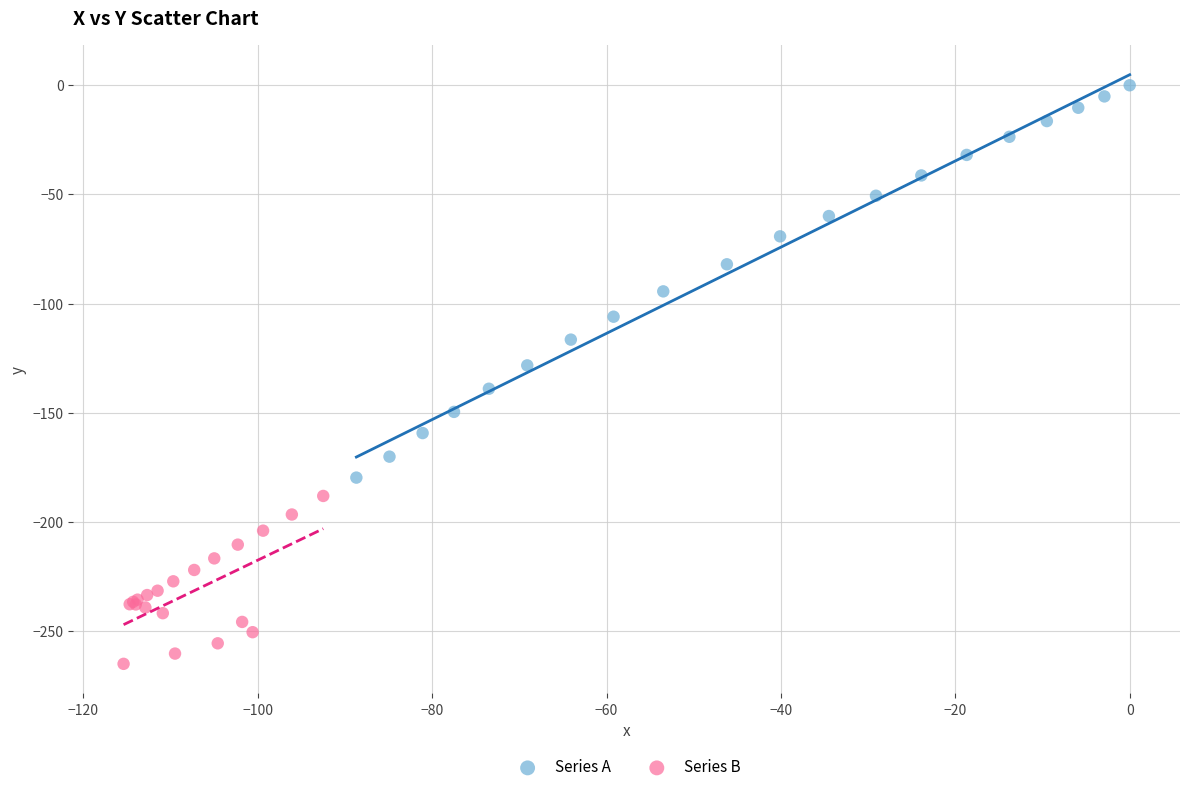

Which series reaches the minimum Y coordinate?

Series B